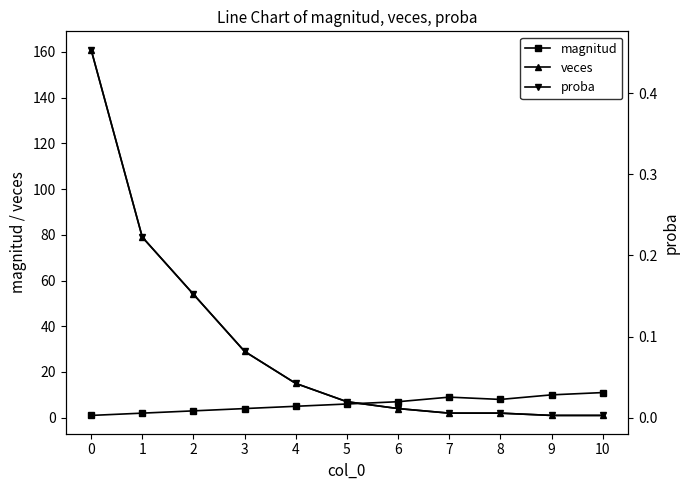

Which label corresponds to the smallest value in the chart?

9